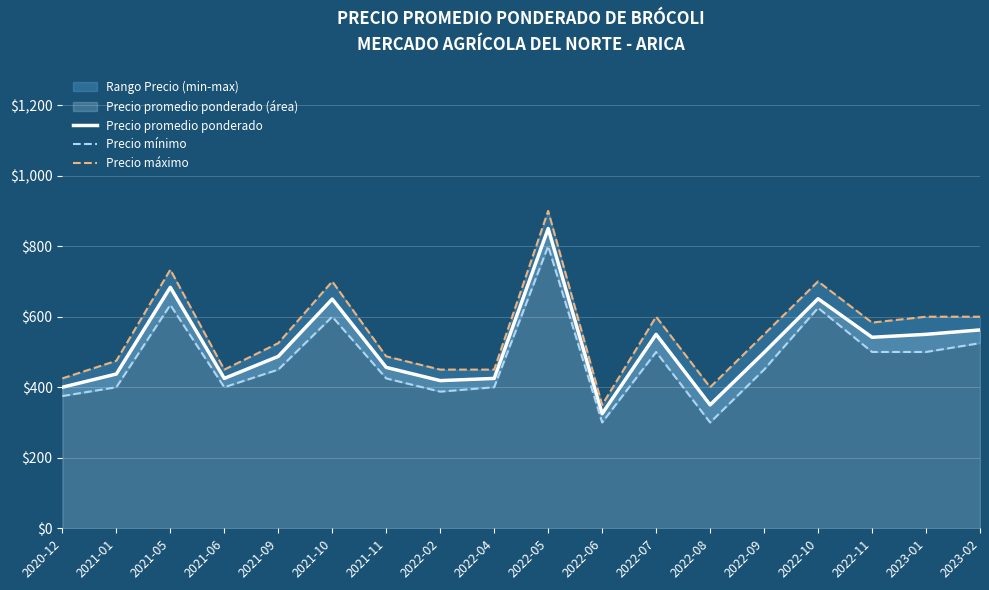

Reading left to right, extract all data points from this chart.

Precio promedio ponderado: 2020-12=400.0	2021-01=437.5	2021-05=683.3	2021-06=425.0	2021-09=487.5	2021-10=650.0	2021-11=456.2	2022-02=418.8	2022-04=425.0	2022-05=850.0	2022-06=325.0	2022-07=550.0	2022-08=350.0	2022-09=498.5	2022-10=651.0	2022-11=541.7	2023-01=550.0	2023-02=562.5
Precio mínimo: 2020-12=375.0	2021-01=400.0	2021-05=633.3	2021-06=400.0	2021-09=450.0	2021-10=600.0	2021-11=425.0	2022-02=387.5	2022-04=400.0	2022-05=800.0	2022-06=300.0	2022-07=500.0	2022-08=300.0	2022-09=450.0	2022-10=625.0	2022-11=500.0	2023-01=500.0	2023-02=525.0
Precio máximo: 2020-12=425.0	2021-01=475.0	2021-05=733.3	2021-06=450.0	2021-09=525.0	2021-10=700.0	2021-11=487.5	2022-02=450.0	2022-04=450.0	2022-05=900.0	2022-06=350.0	2022-07=600.0	2022-08=400.0	2022-09=550.0	2022-10=700.0	2022-11=583.3	2023-01=600.0	2023-02=600.0